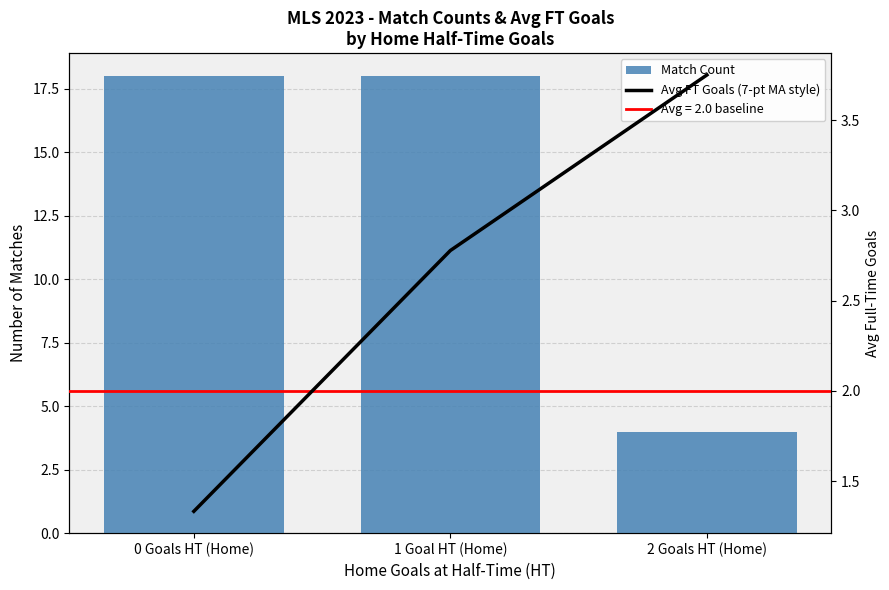

What is the difference between the maximum and minimum values in the Avg FT Goals (7-pt MA style) series?

2.4